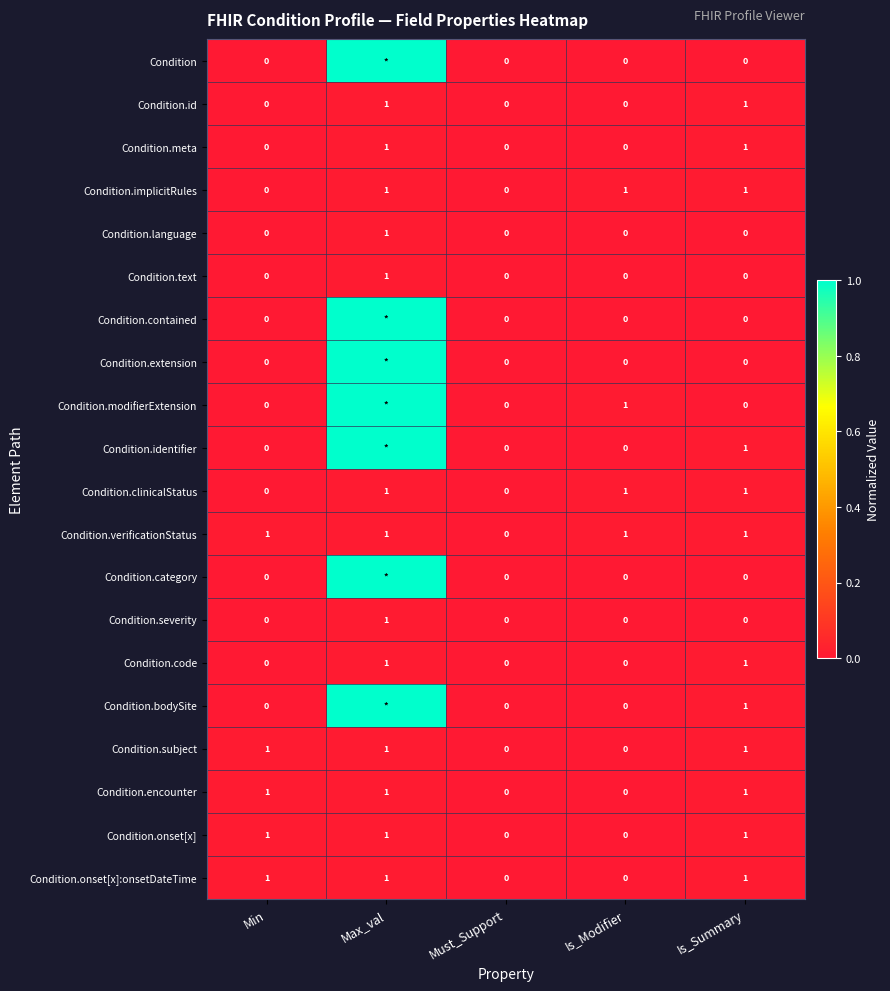

What is the spread (max minus min) of values at Is_Modifier?

1.0